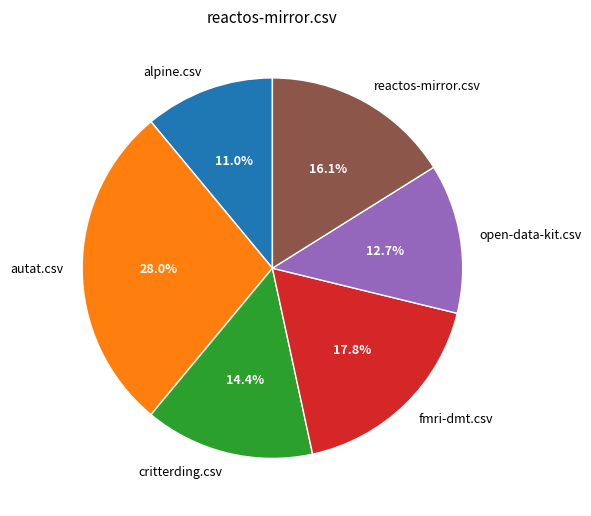

Which has a higher value, open-data-kit.csv or critterding.csv?

critterding.csv